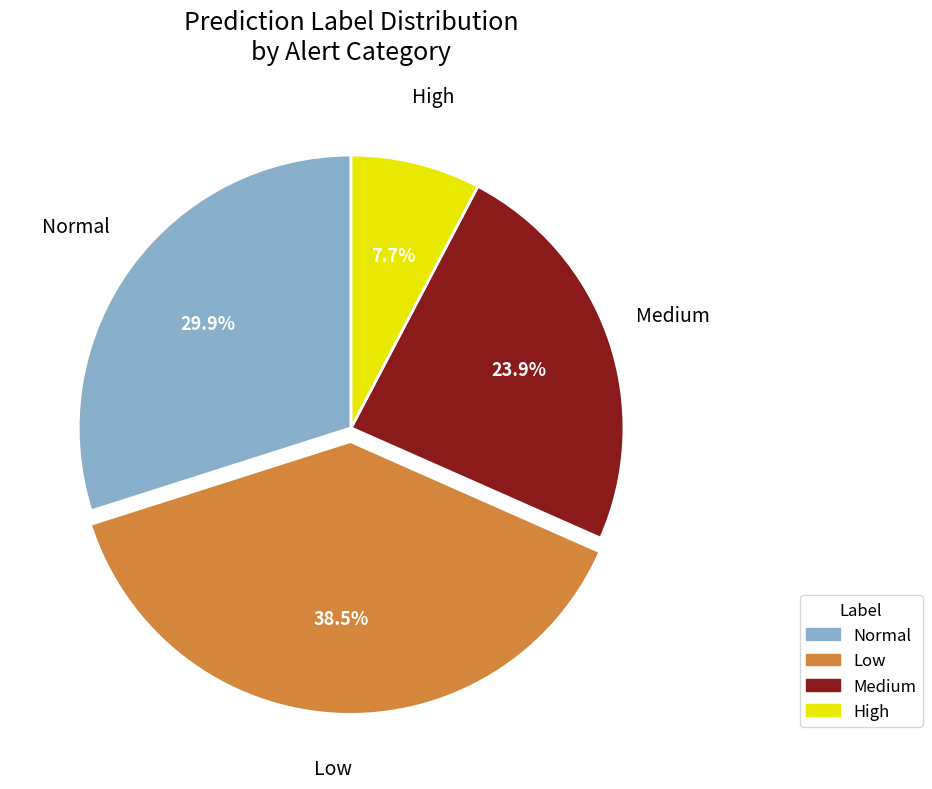

What is the largest slice in the pie chart?

Low